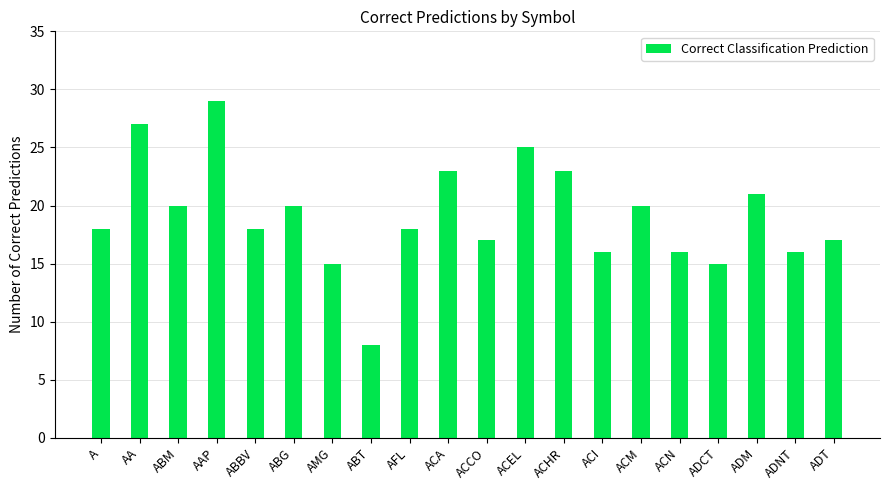

Reading left to right, list all the values displayed in this chart.

18	27	20	29	18	20	15	8	18	23	17	25	23	16	20	16	15	21	16	17